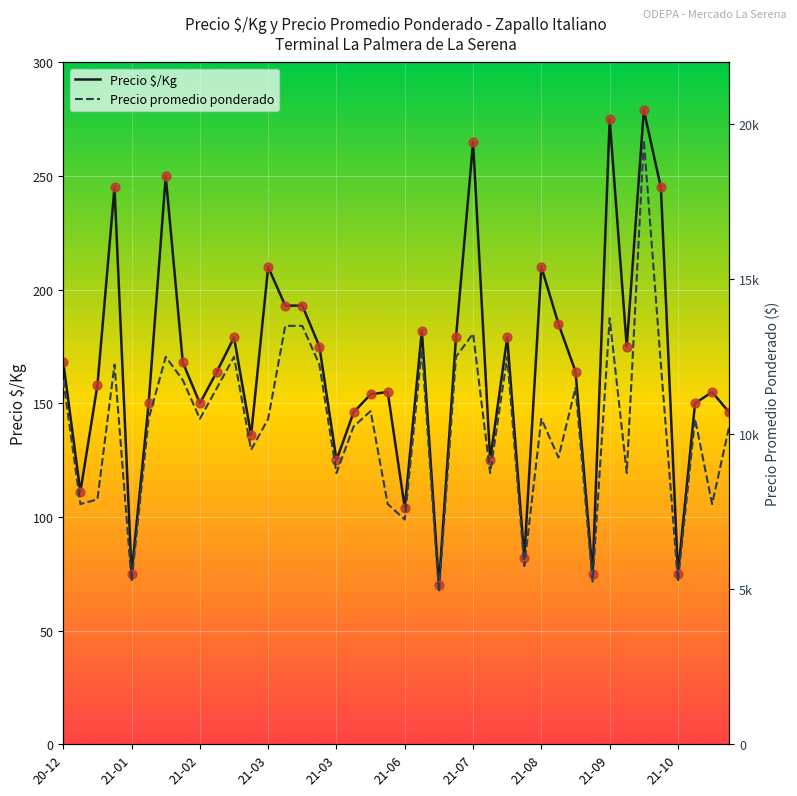

At how many categories does at least one series exceed 4442?

40